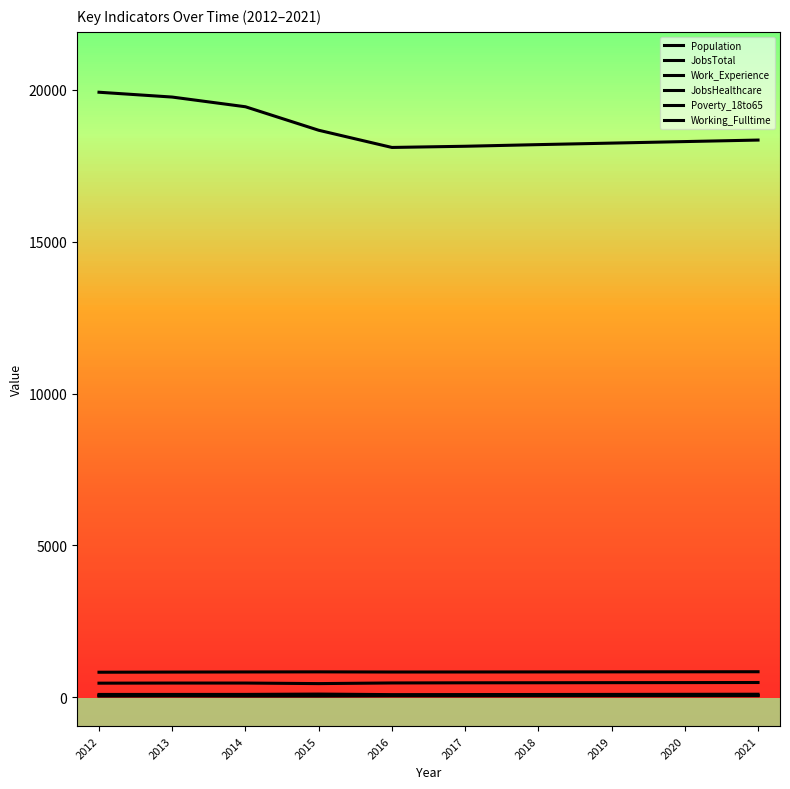

Is it true that JobsHealthcare equals 24 at 2016?

False